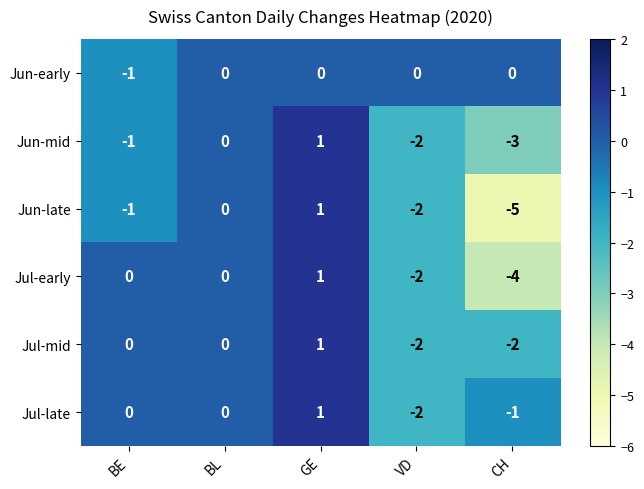

Reading left to right, extract all data points from this chart.

Jun-early: -1	0	0	0	0
Jun-mid: -1	0	1	-2	-3
Jun-late: -1	0	1	-2	-5
Jul-early: 0	0	1	-2	-4
Jul-mid: 0	0	1	-2	-2
Jul-late: 0	0	1	-2	-1